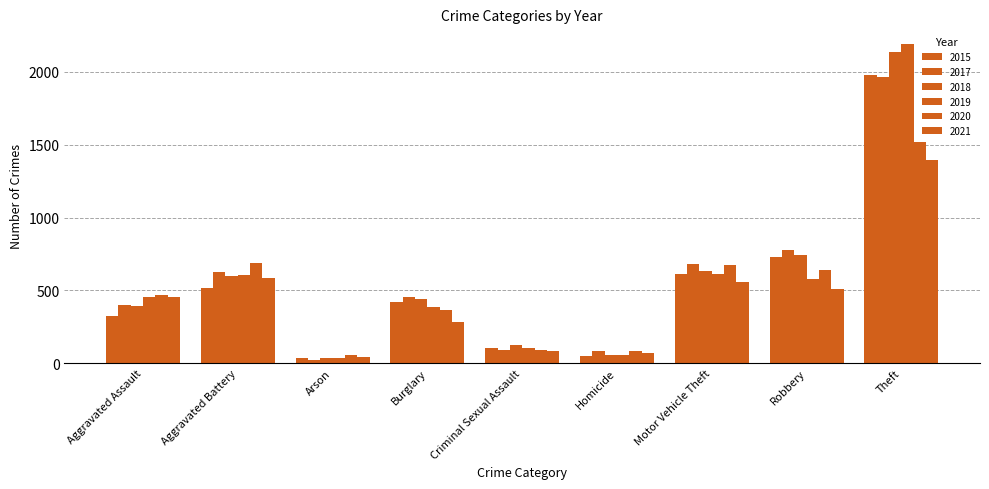

How many categories are shown in the chart?

9